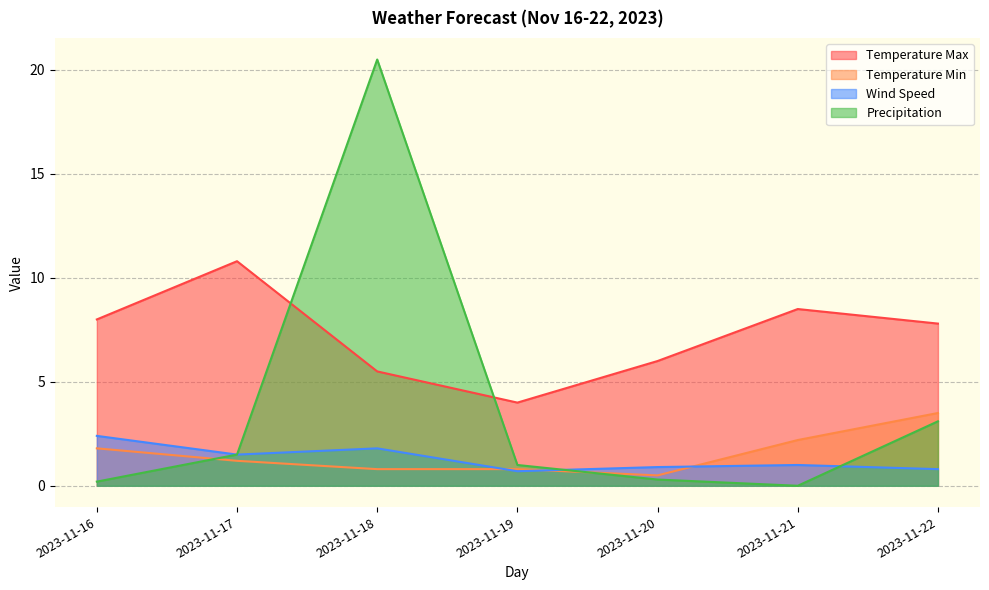

True or false: Wind Speed has more than 2 points higher than both neighbors.

False